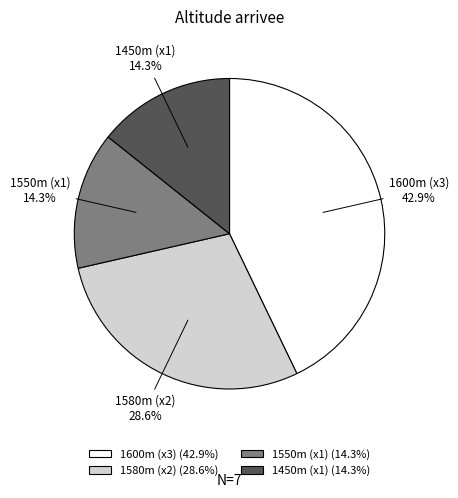

Is the sum of 1600m (x3) and 1580m (x2) greater than half?

Yes